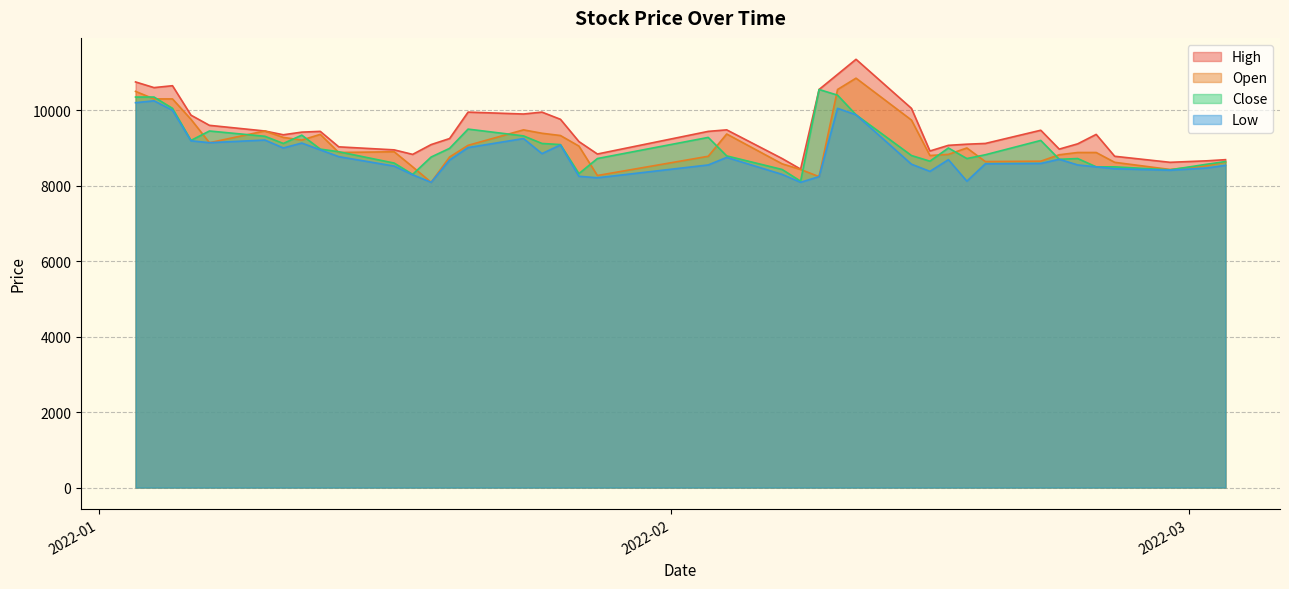

What is the difference between the maximum and second lowest values in the Open series?

2610